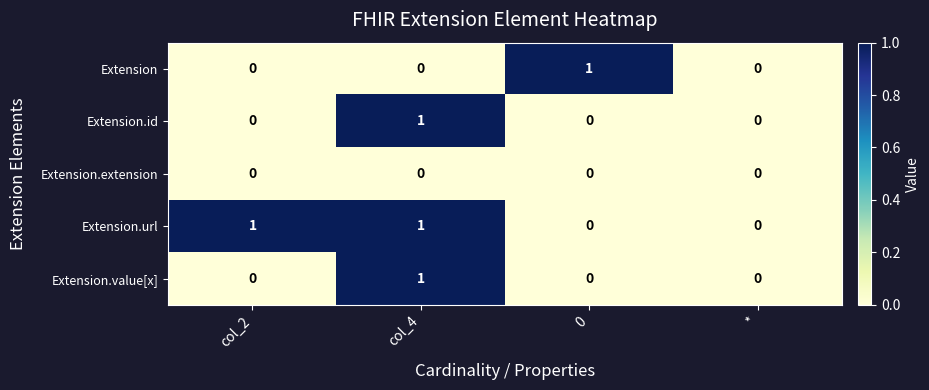

How many categories are shown in the chart?

4